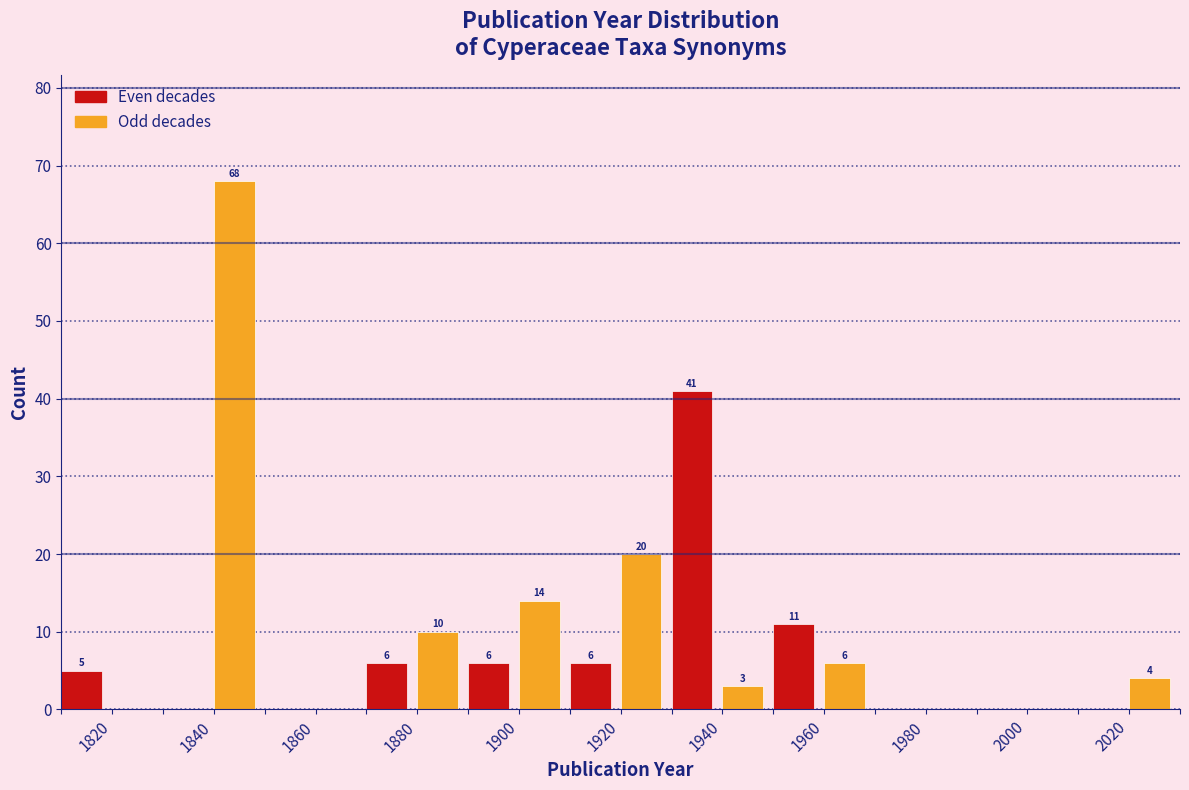

Which range on the x-axis has the tallest bar?

1840 to 1850